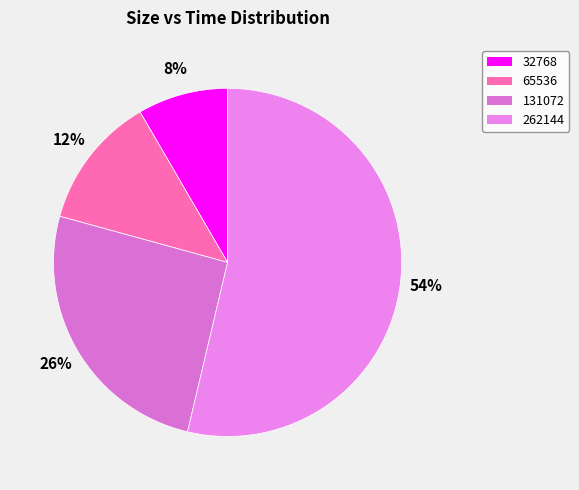

Which category has the biggest portion of the pie?

262144